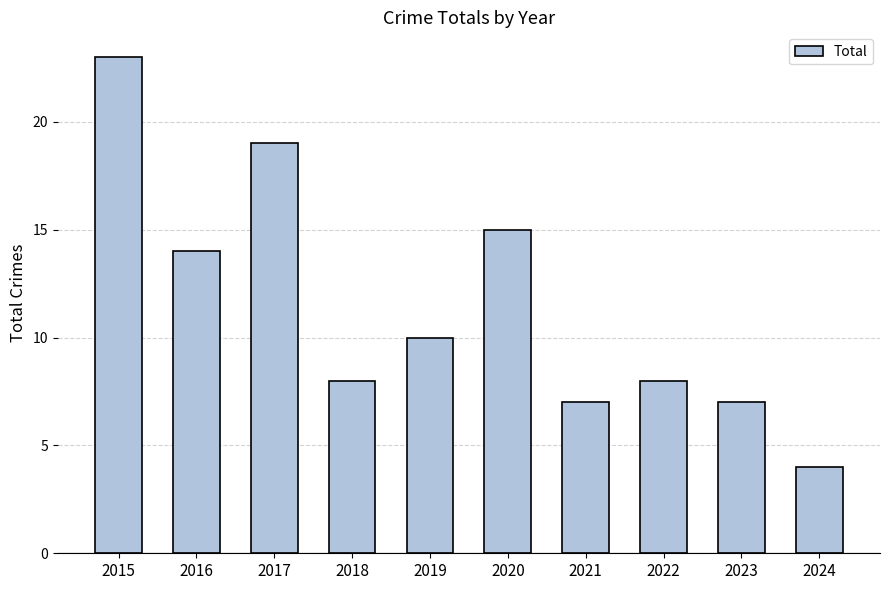

What is the difference between the values at 2024 and 2016?

10